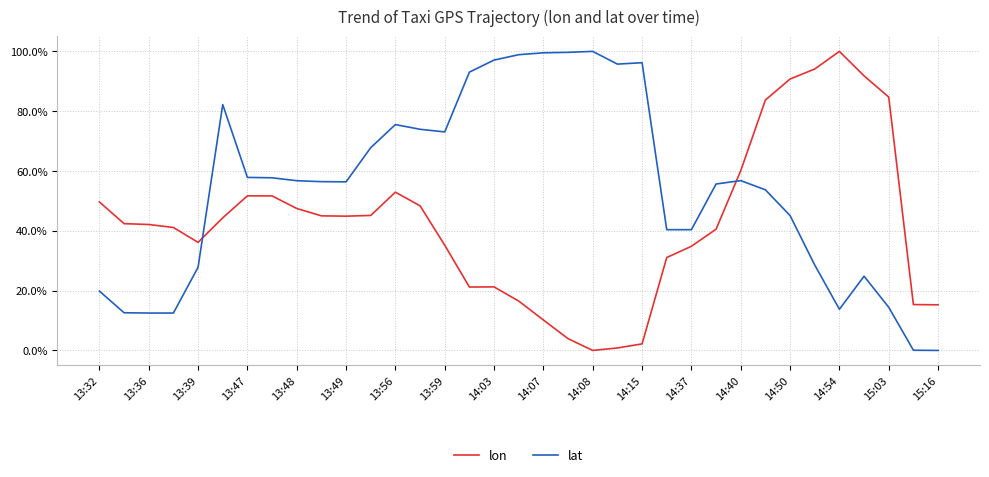

How many intersections are there between lat and lon?

2